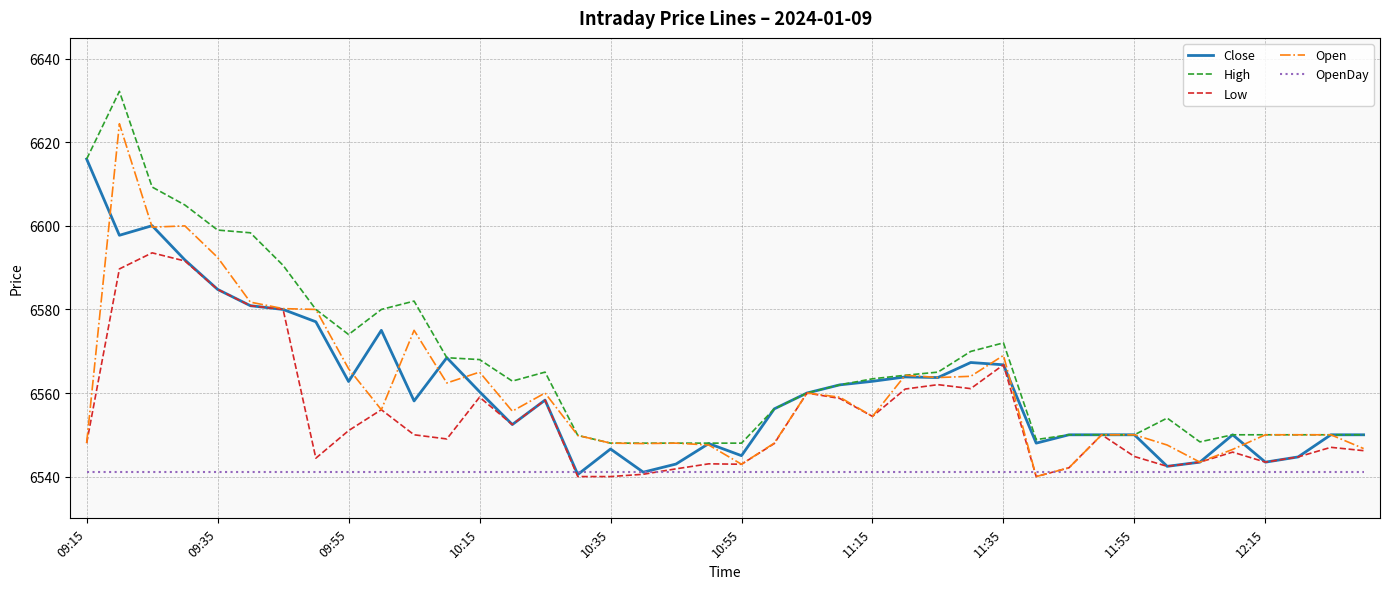

At how many categories does at least one series exceed 6585?

7